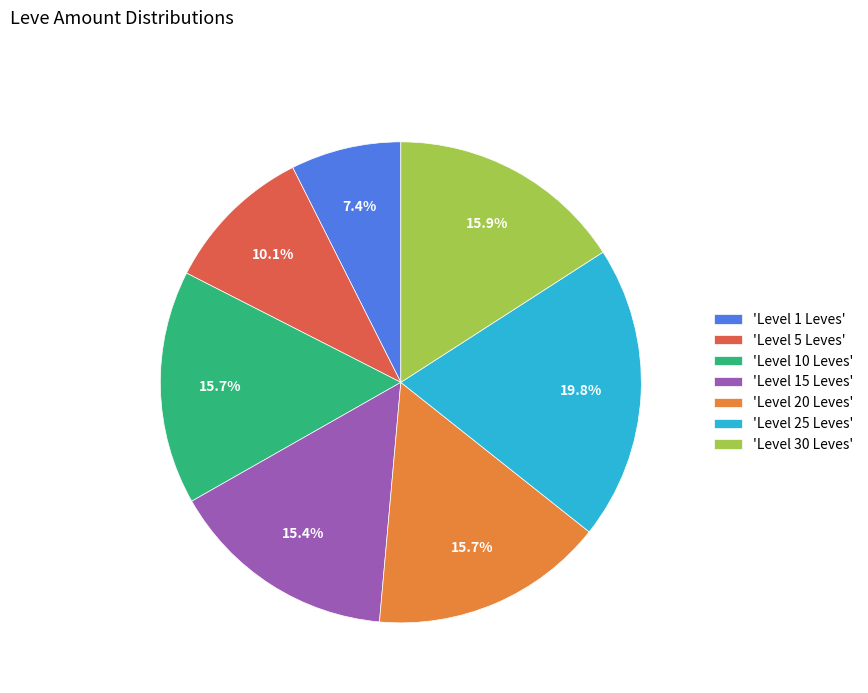

Which category has the biggest portion of the pie?

'Level 25 Leves'